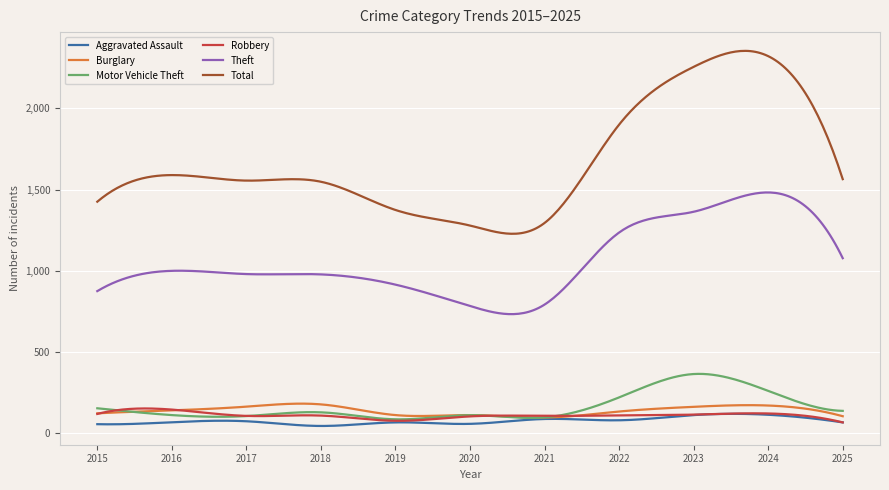

What is the highest value of the Burglary series?

180.6